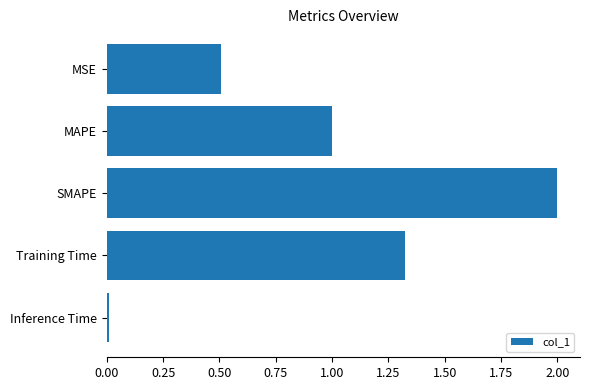

What is the label of the 5th bar from the bottom?

MSE